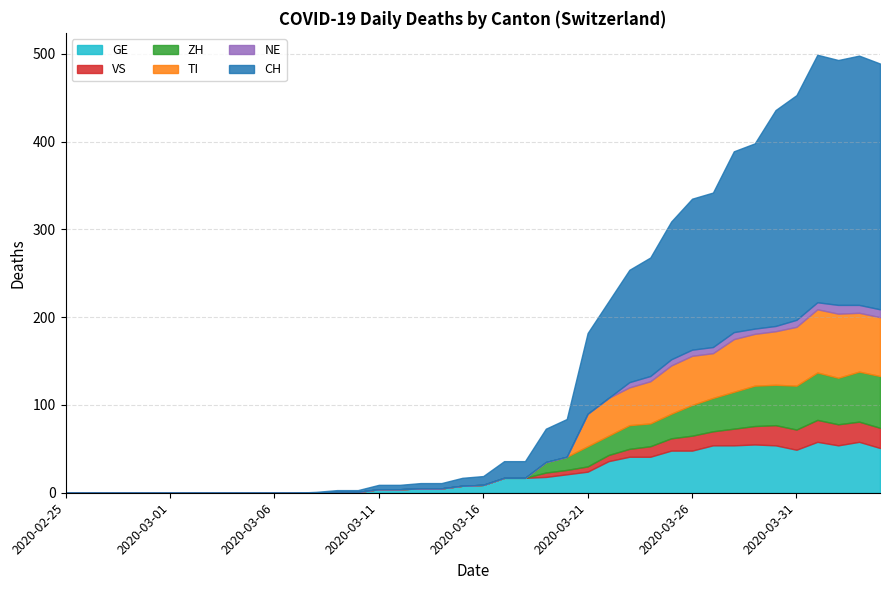

Which category has the highest value in the NE series?

2020-04-02